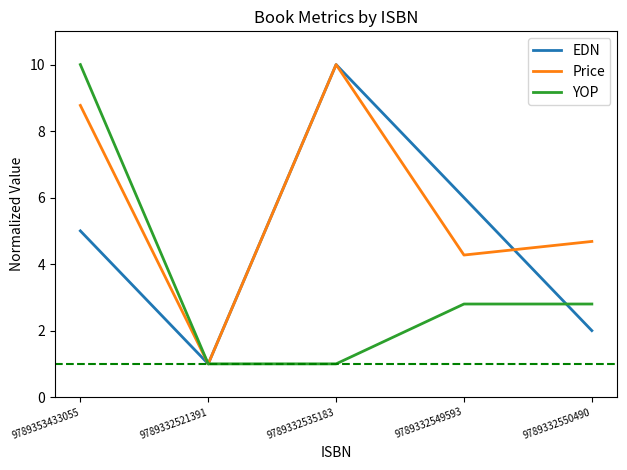

How many lines are shown in the chart?

3